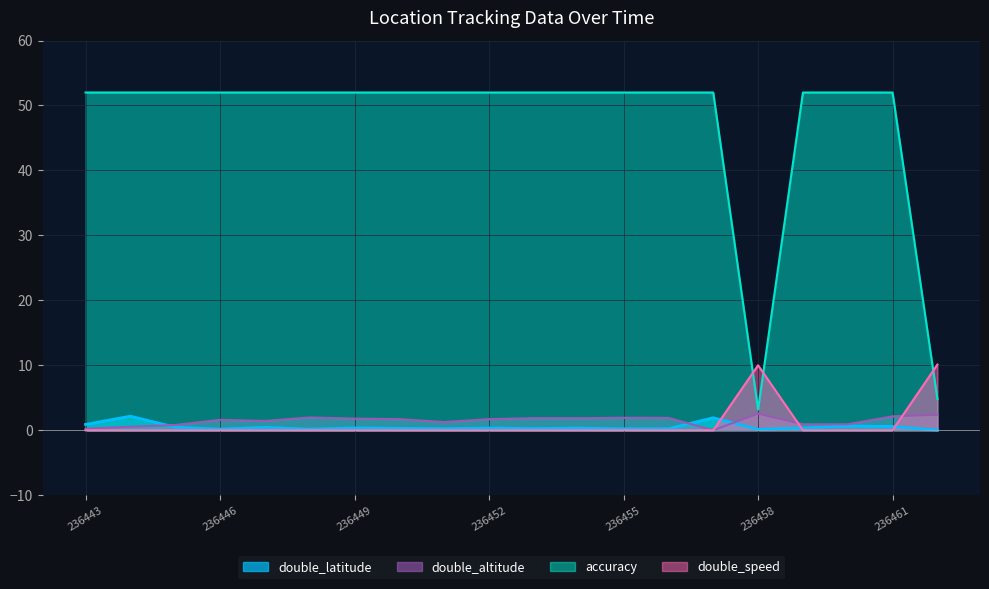

The double_altitude series shows 2.6 at 236458. True or false?

True